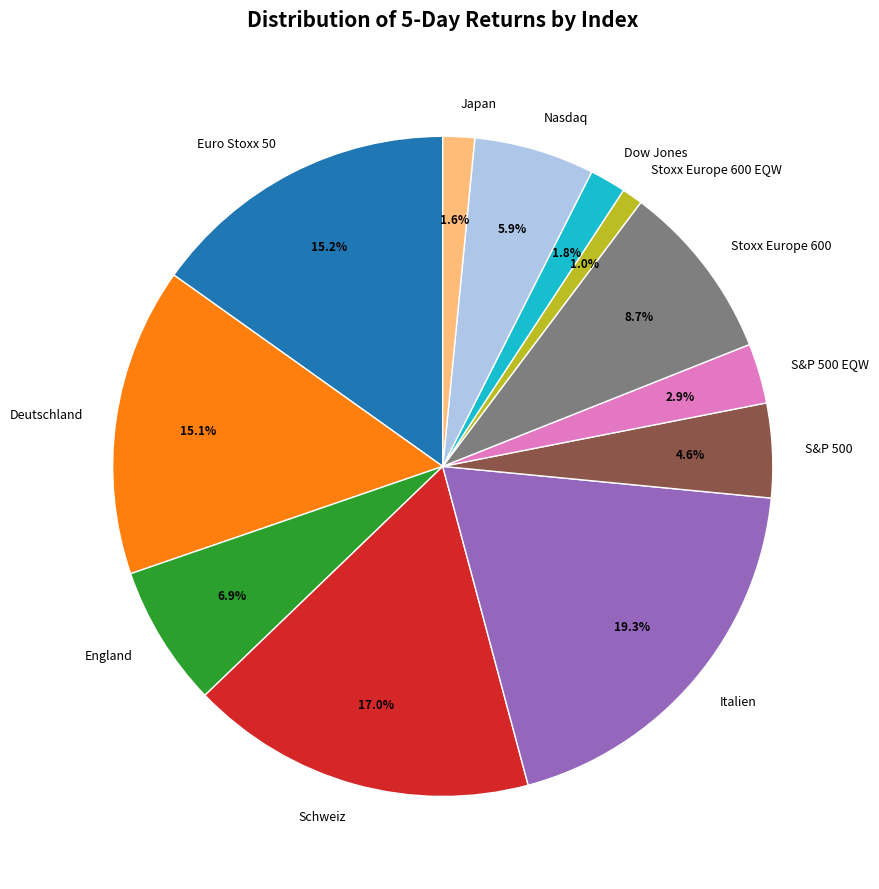

To the nearest percent, what portion does S&P 500 EQW represent?

3%